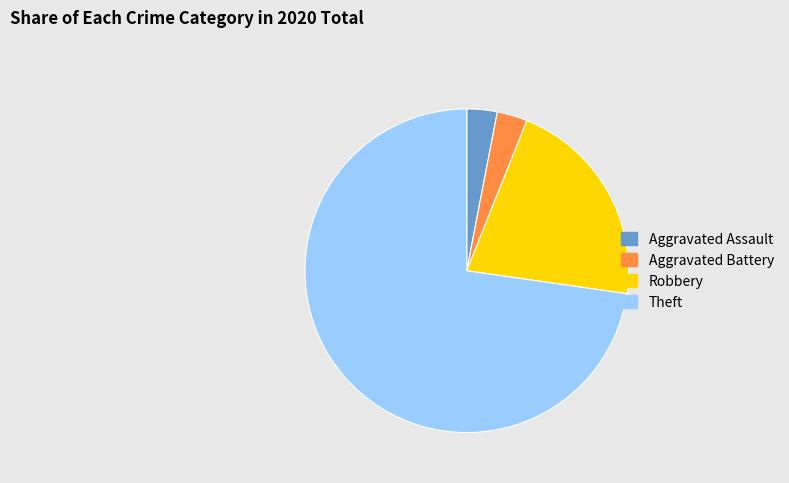

Which slice is the largest?

Theft